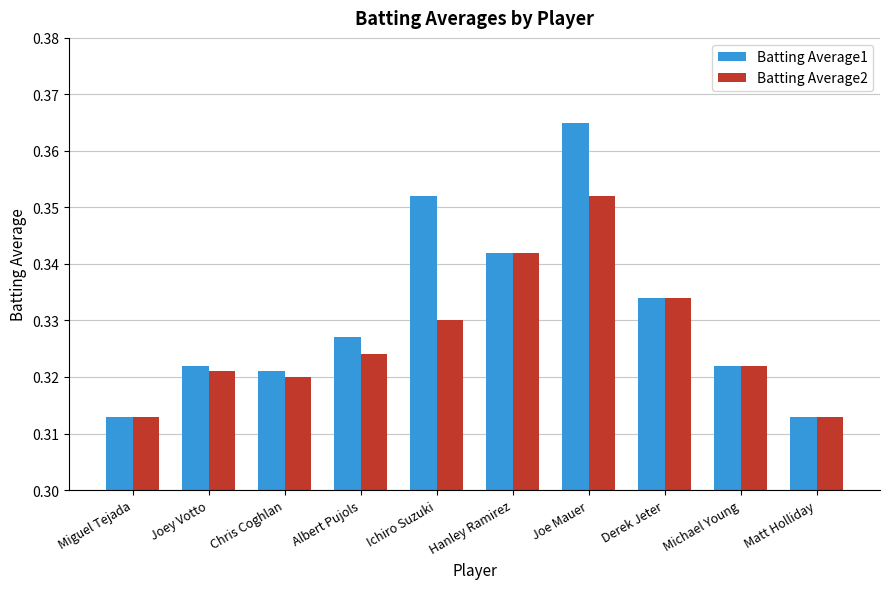

Which category has the highest value in the Batting Average2 series?

Joe Mauer